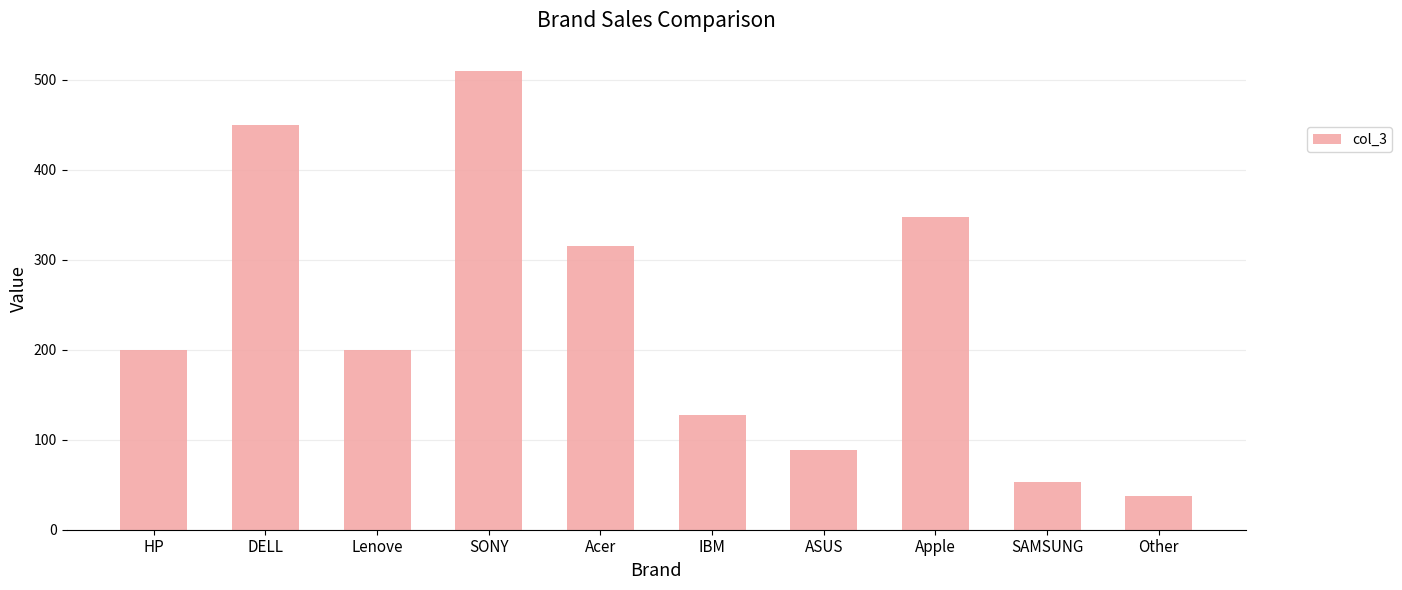

How many categories are shown in the chart?

10